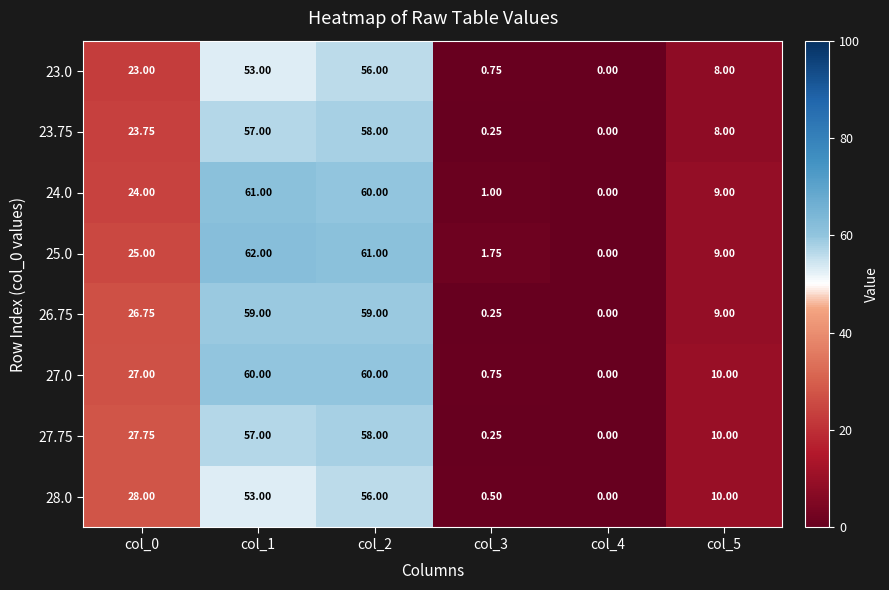

At which category is the sum across all series the highest?

col_2